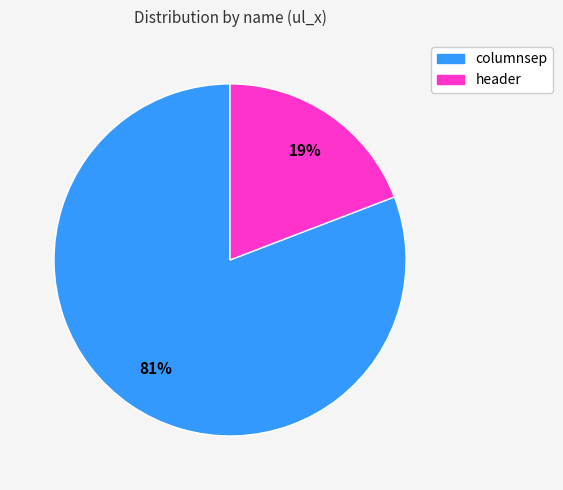

How many segments does this pie chart have?

2